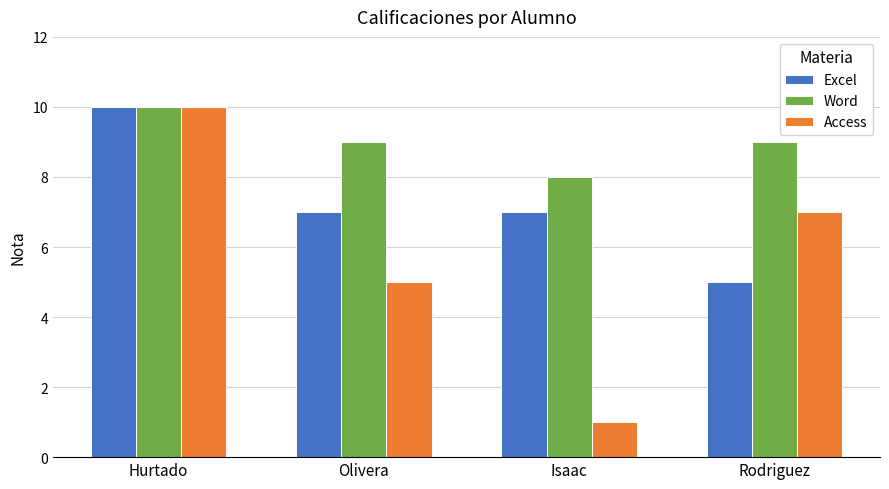

How many distinct data groups are displayed?

3